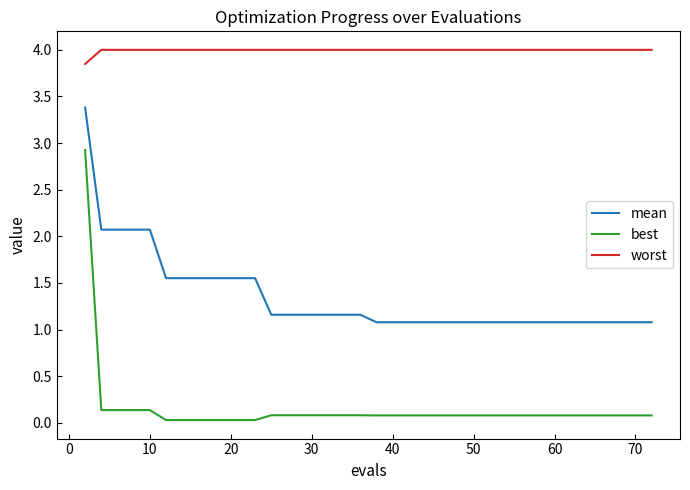

Which series has the widest spread of values?

best